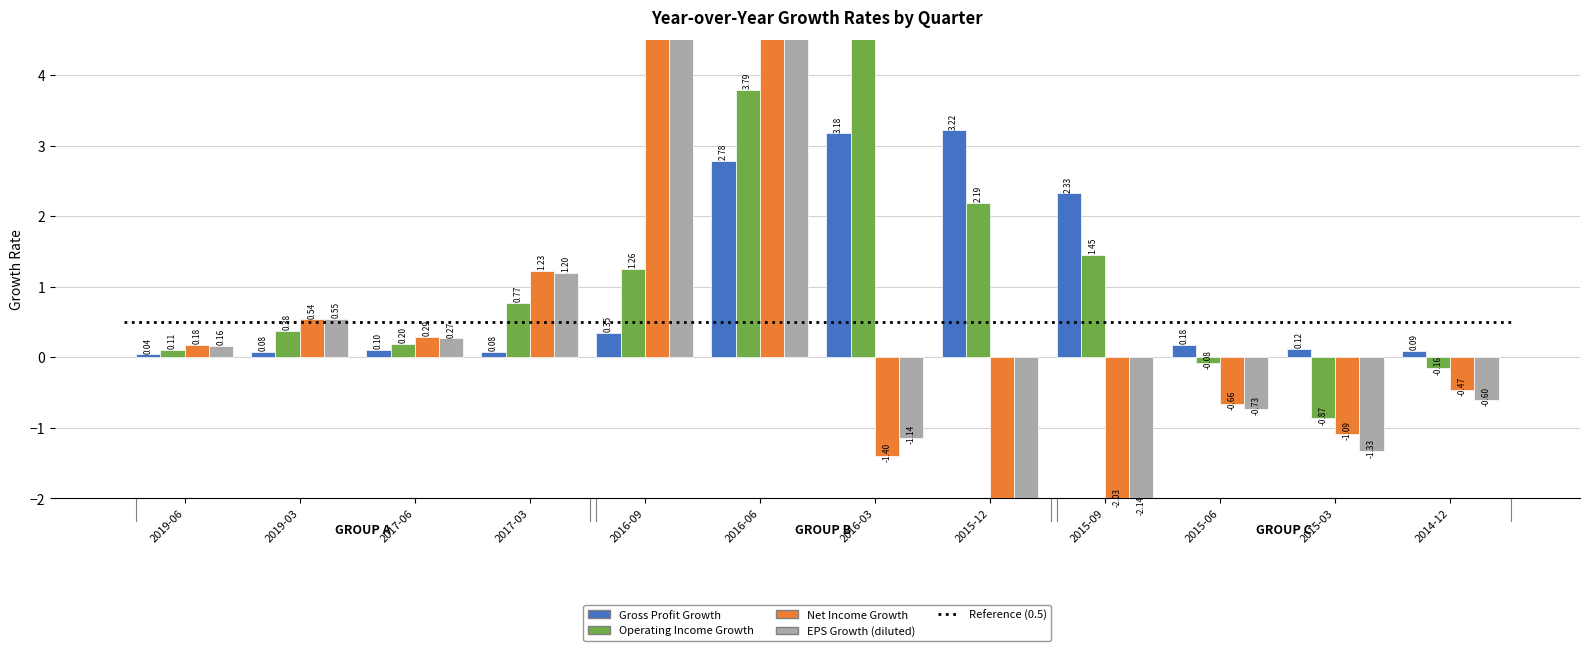

Which has a higher value, 2017-03 or 2016-09?

2016-09